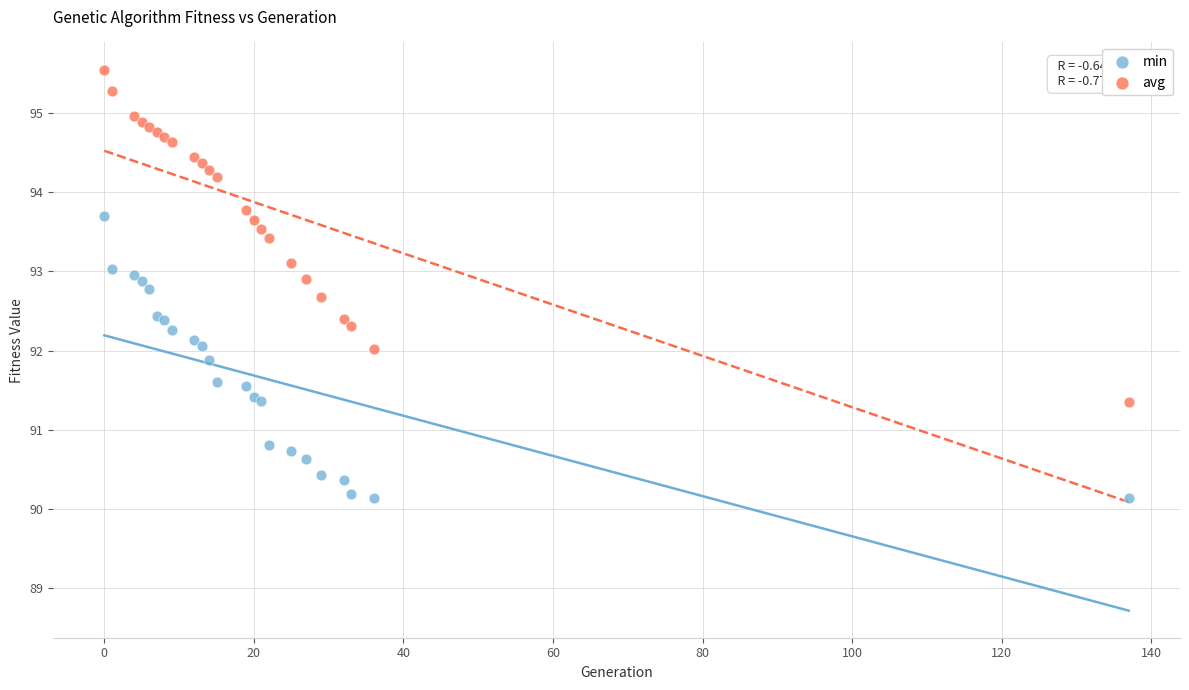

What is the X range (max minus min) for the scatter plot?

137.0